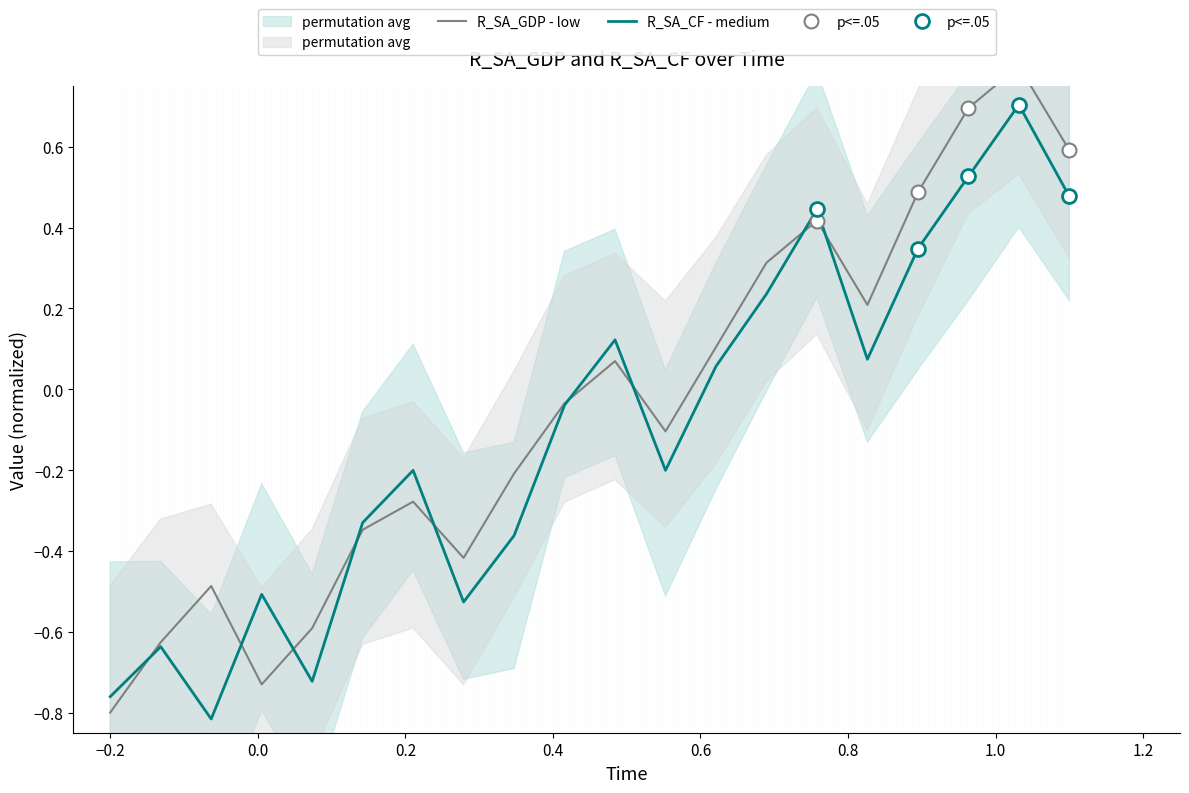

What is the maximum value for R_SA_CF - medium?

0.7